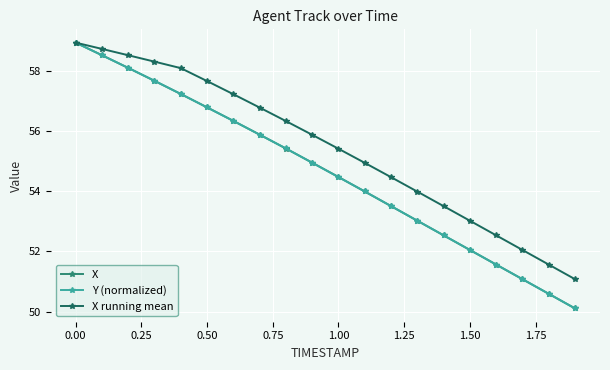

Reading left to right, list all the values displayed in this chart.

X: 58.9	58.5	58.1	57.7	57.2	56.8	56.3	55.9	55.4	55.0	54.5	54.0	53.5	53.0	52.5	52.0	51.6	51.1	50.6	50.1
Y (normalized): 58.9	58.5	58.1	57.7	57.2	56.8	56.3	55.9	55.4	54.9	54.5	54.0	53.5	53.0	52.5	52.0	51.6	51.1	50.6	50.1
X running mean: 58.9	58.7	58.5	58.3	58.1	57.7	57.2	56.8	56.3	55.9	55.4	54.9	54.5	54.0	53.5	53.0	52.5	52.0	51.6	51.1